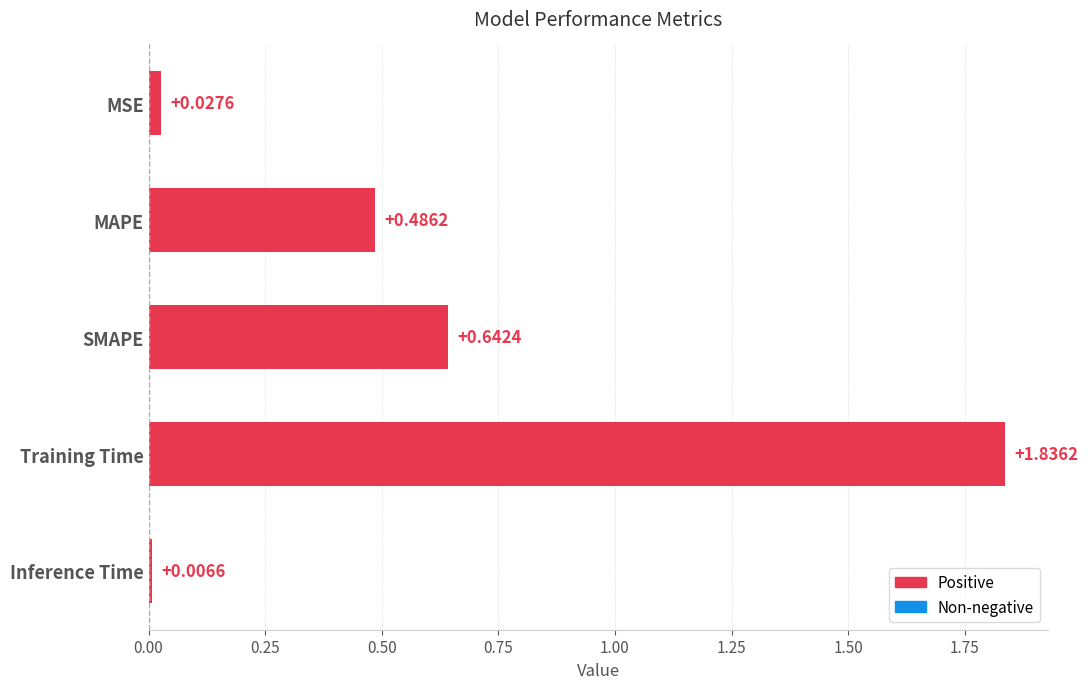

What is the sum of all values?

3.0